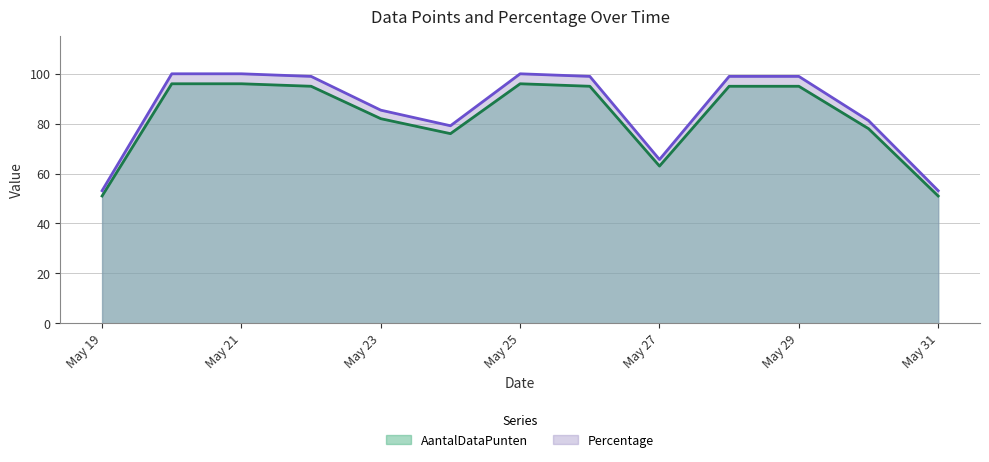

What is the highest value of the Percentage series?

100.0